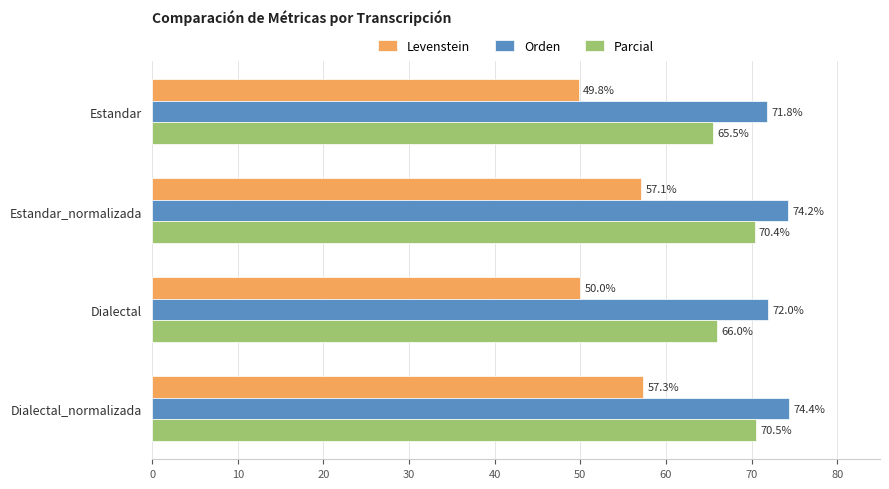

What are all the series names shown in the legend?

Levenstein, Orden, Parcial